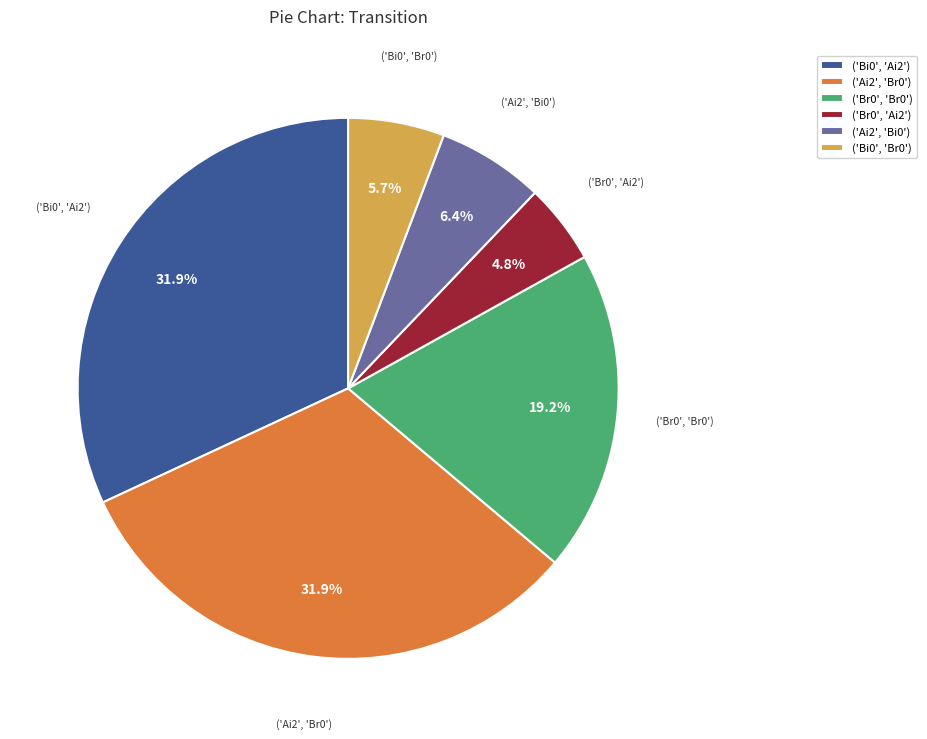

Is there a majority slice in this chart?

No